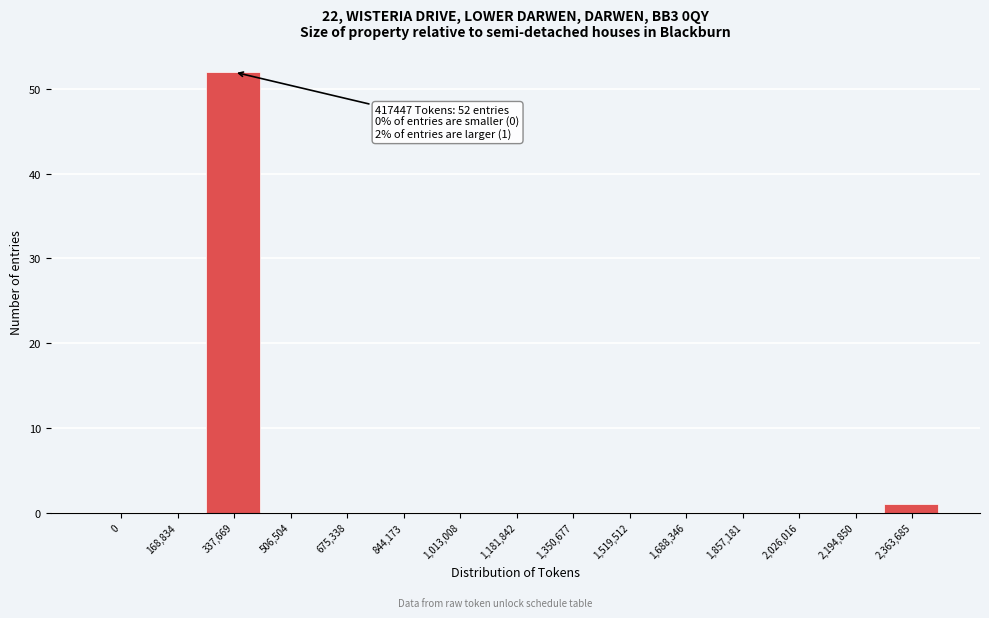

Reading left to right, extract all data points from this chart.

0=0	168,834=0	337,669=52	506,504=0	675,338=0	844,173=0	1,013,008=0	1,181,842=0	1,350,677=0	1,519,512=0	1,688,346=0	1,857,181=0	2,026,016=0	2,194,850=0	2,363,685=1